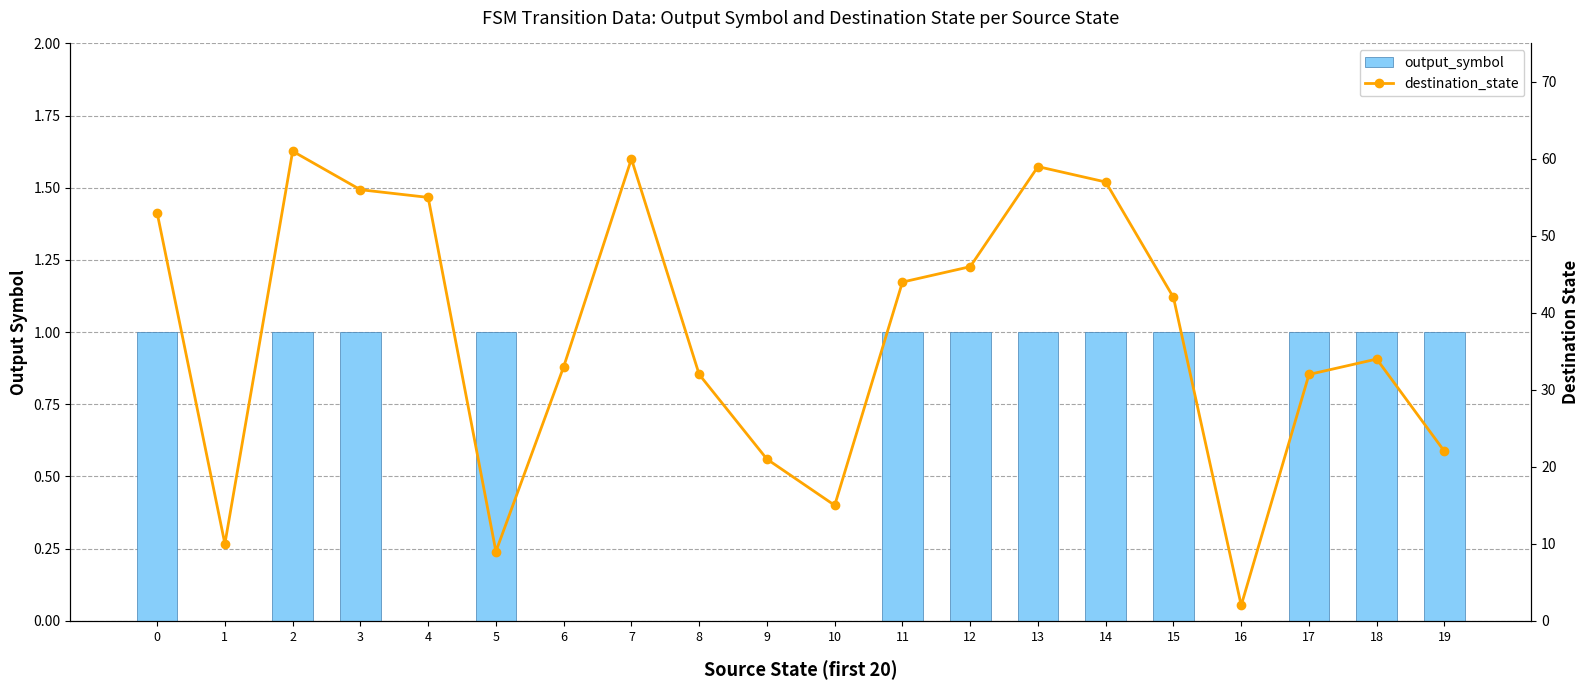

Count the number of categories in the chart.

20